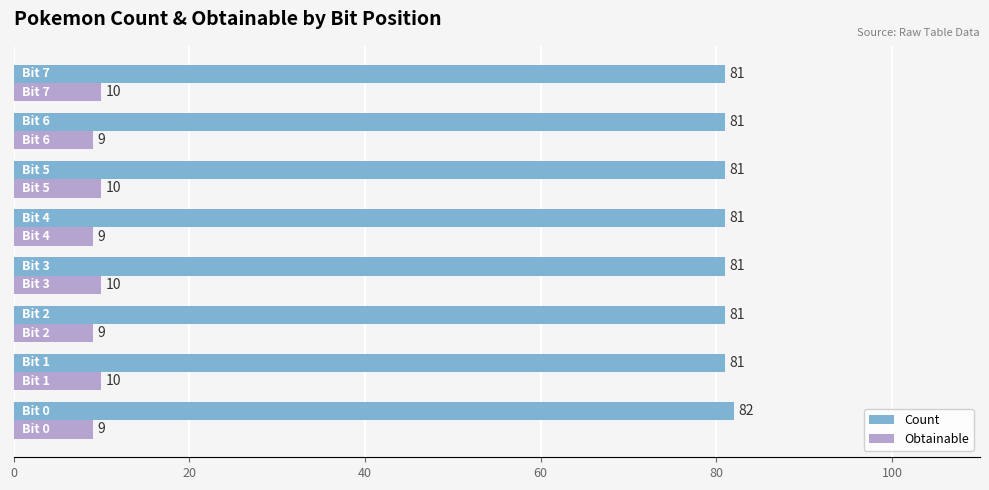

What is the highest value of the Count series?

82